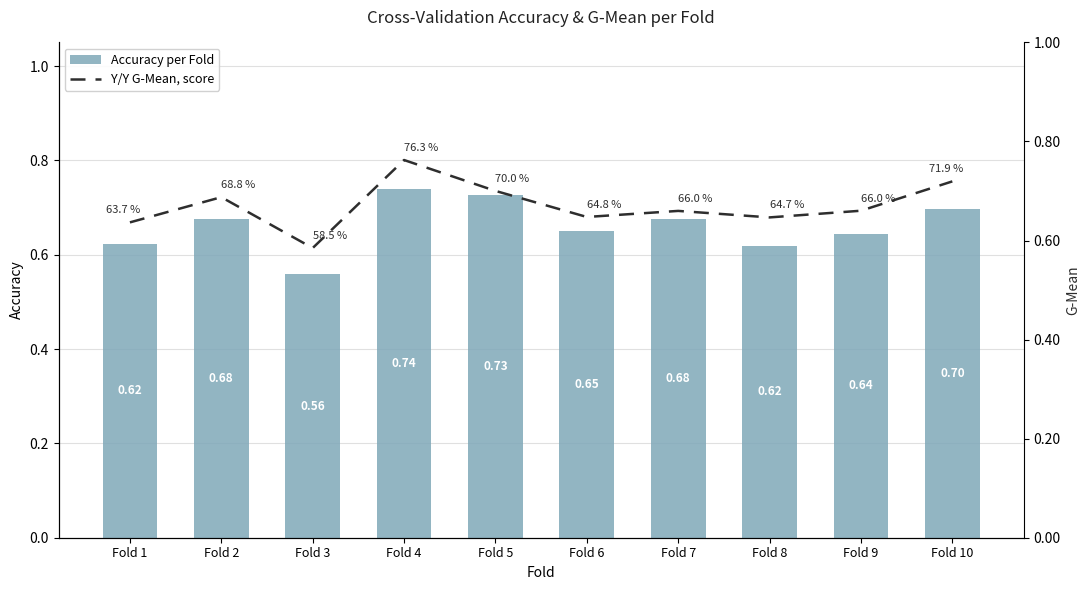

Rank the series by their average value, from highest to lowest.

g_mean, accuracy